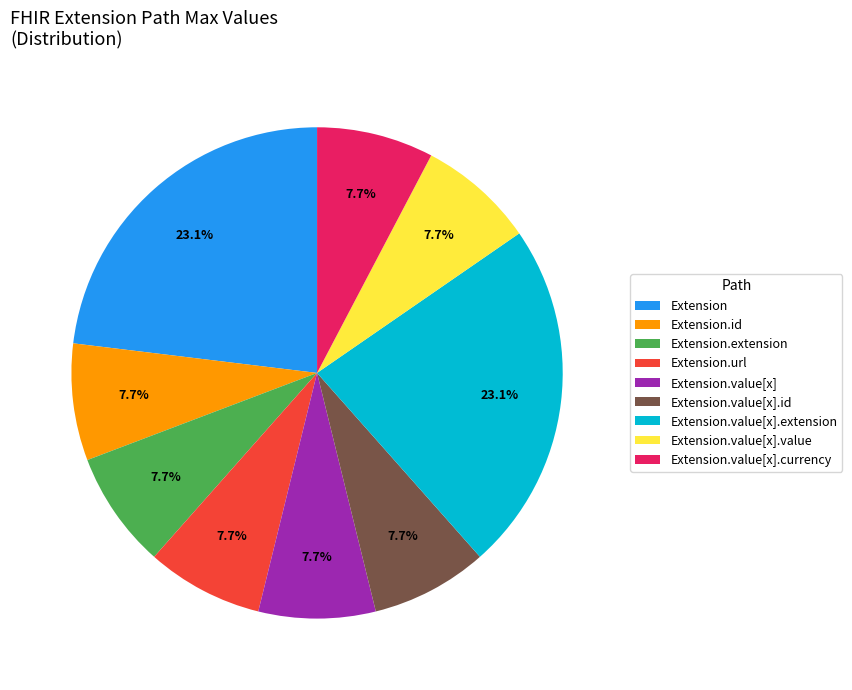

Is there a majority slice in this chart?

No